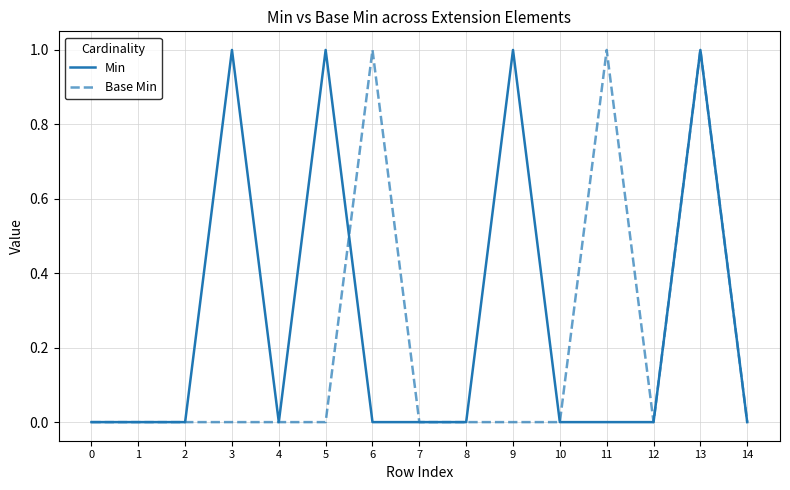

At which category is the sum across all series the highest?

13